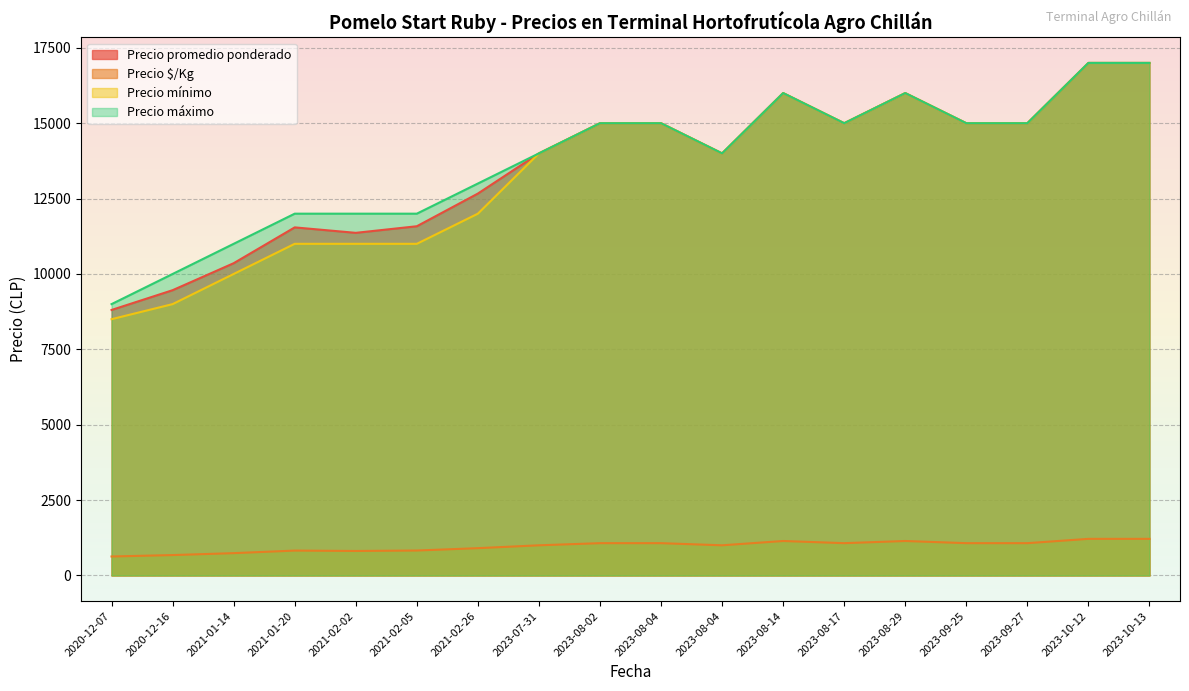

What is the total value across all series at 2021-02-26?

38572